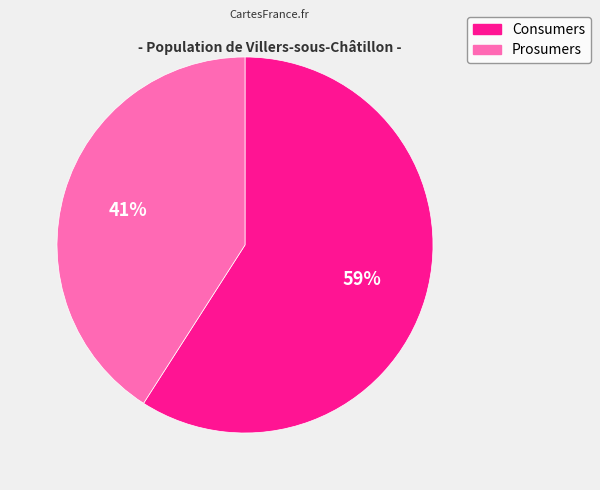

How many segments does this pie chart have?

2